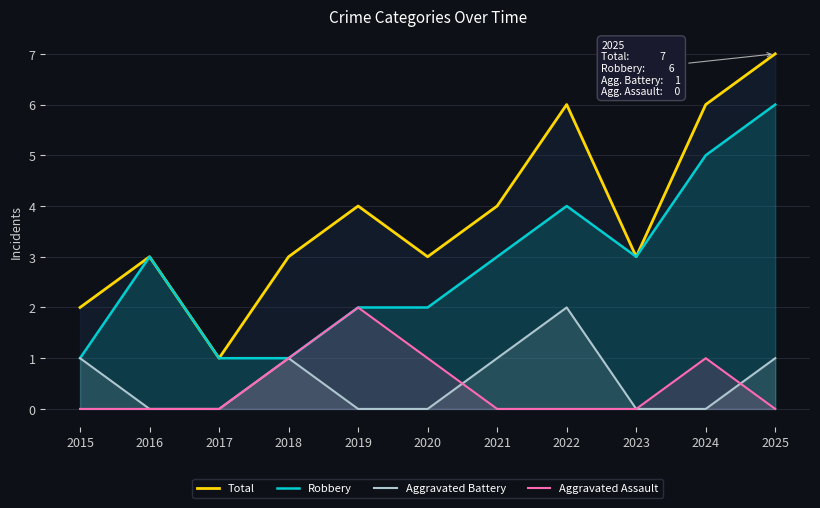

What is the difference between the maximum and minimum values in the Robbery series?

5